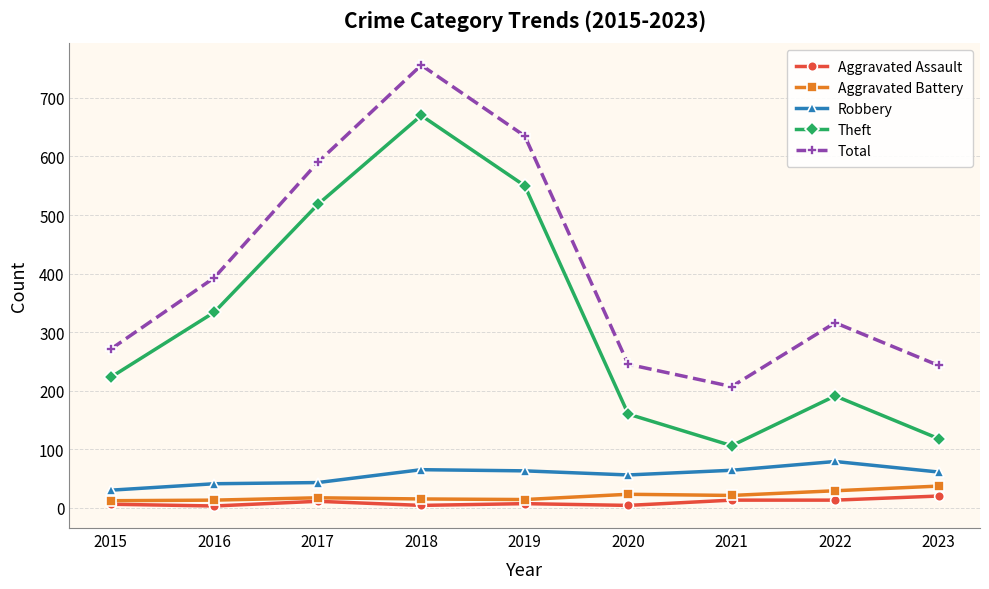

What is the maximum value for Aggravated Assault?

20